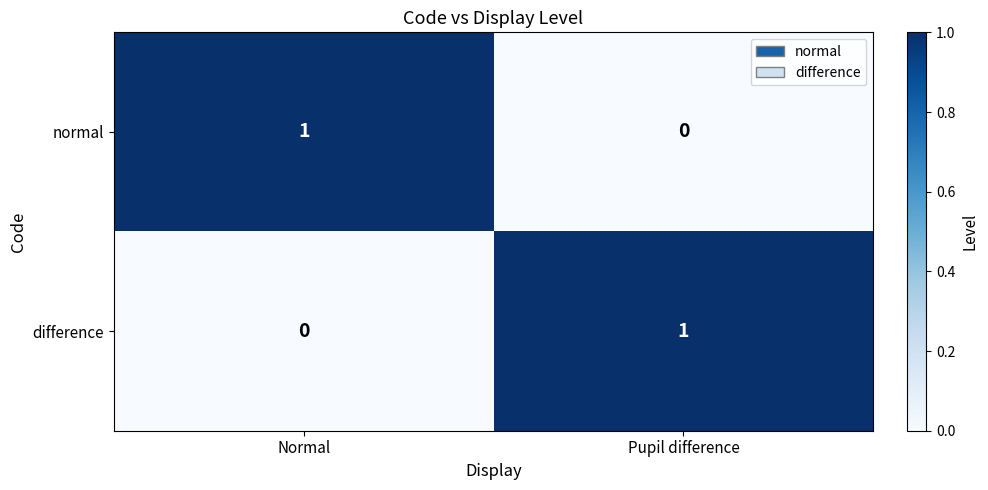

True or false: normal has a value of 1 at Pupil difference.

False